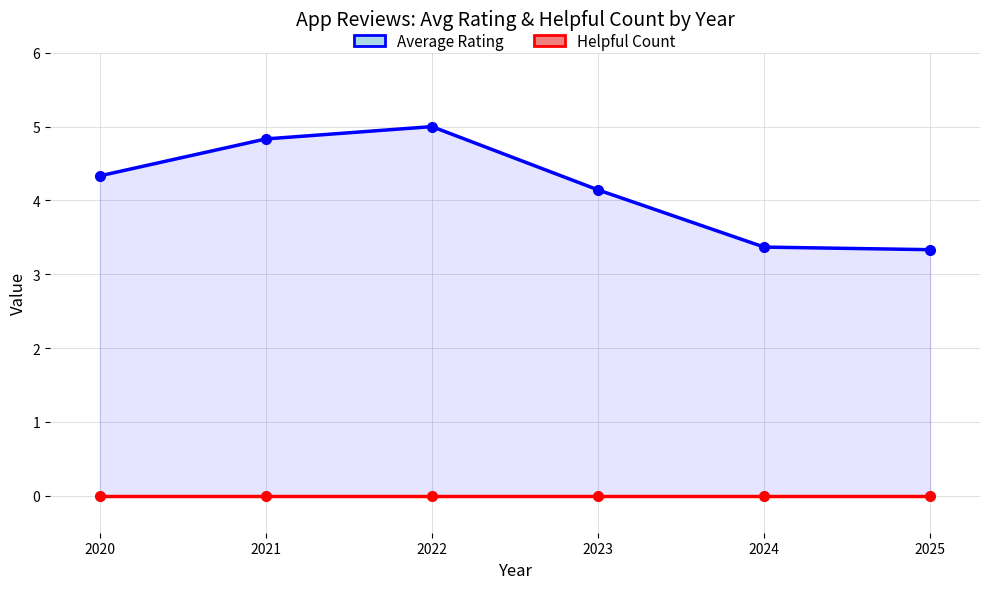

Between 2022 and 2021, which is larger?

2022